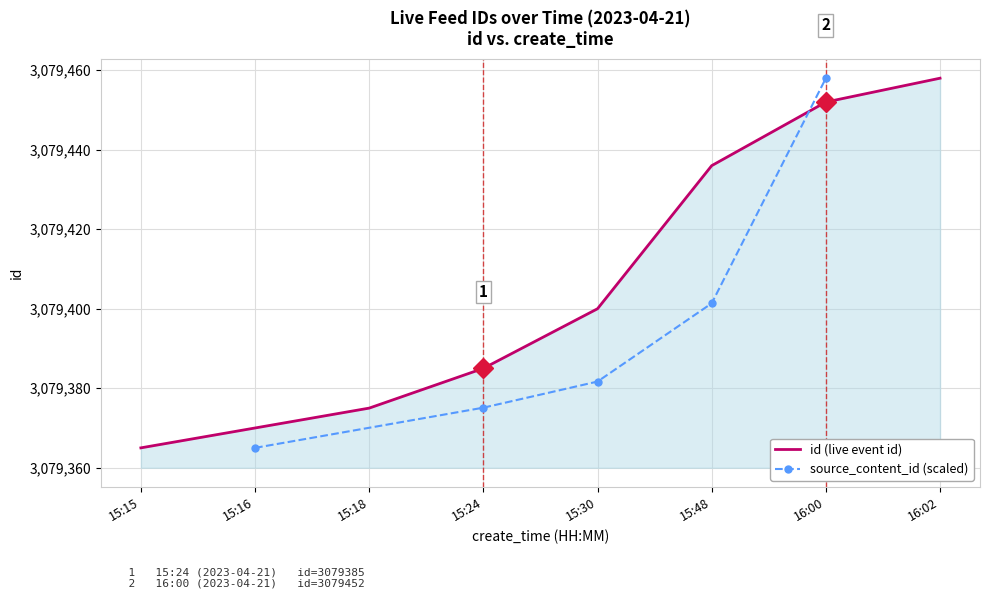

List the labels in order of value, largest first.

16:02, 16:00, 15:48, 15:30, 15:24, 15:18, 15:16, 15:15